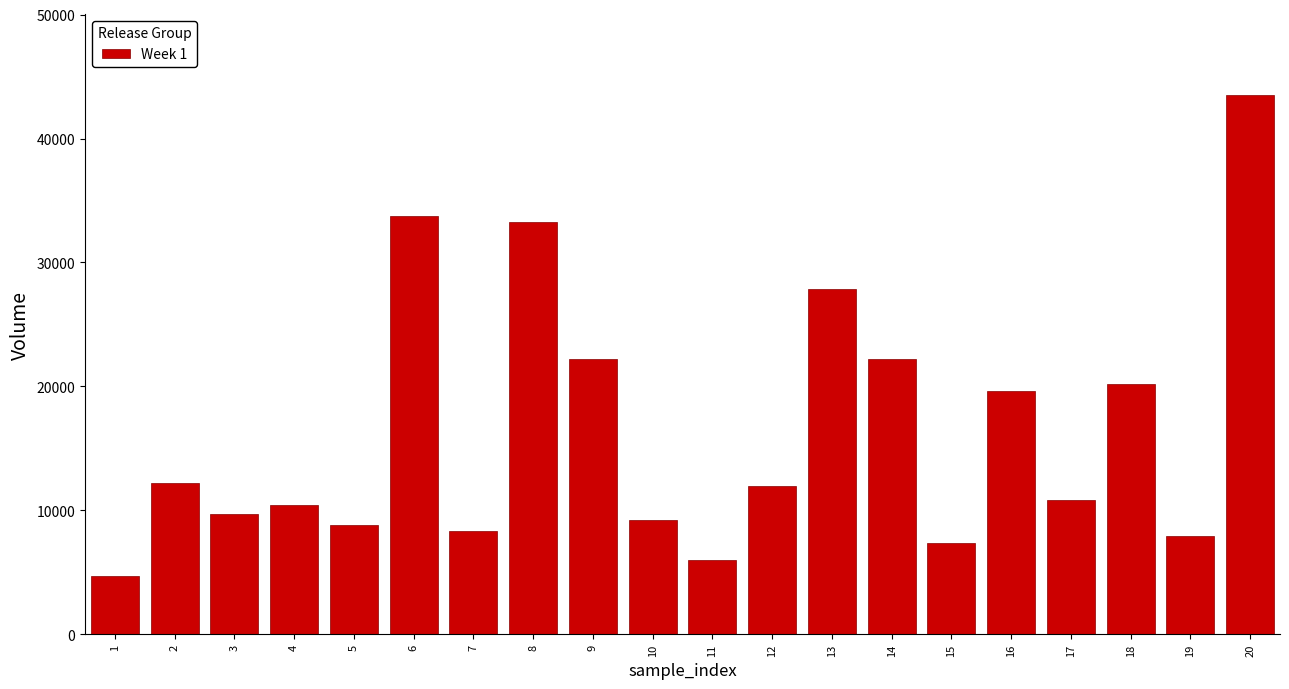

What is the approximate value at 1?

4742.8